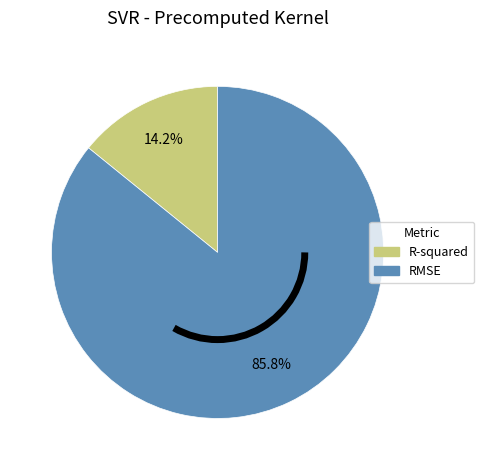

Which slice is the largest?

RMSE